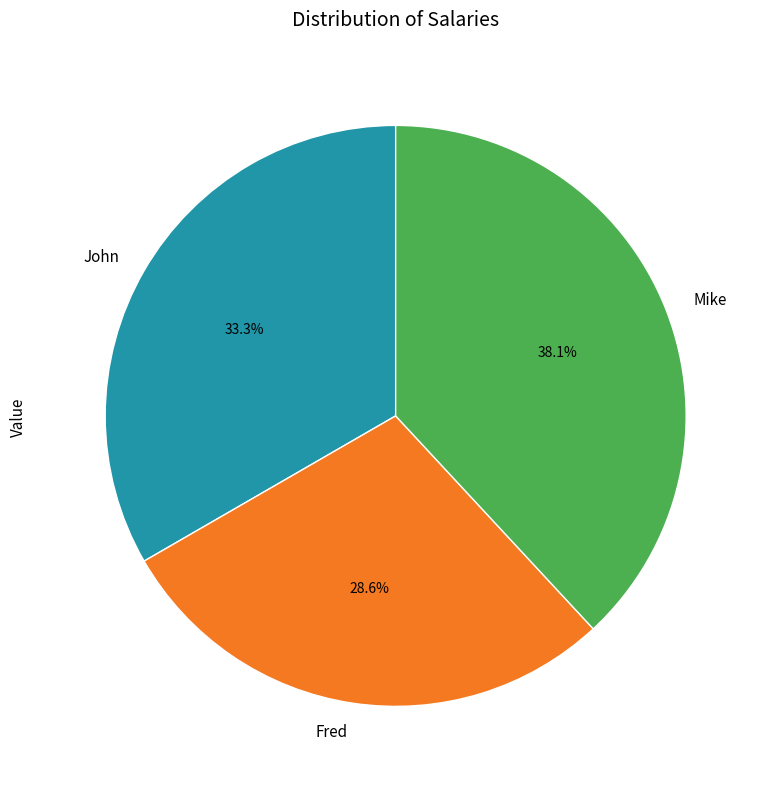

To the nearest percent, what is the difference between the Mike and Fred slice percentages?

10%